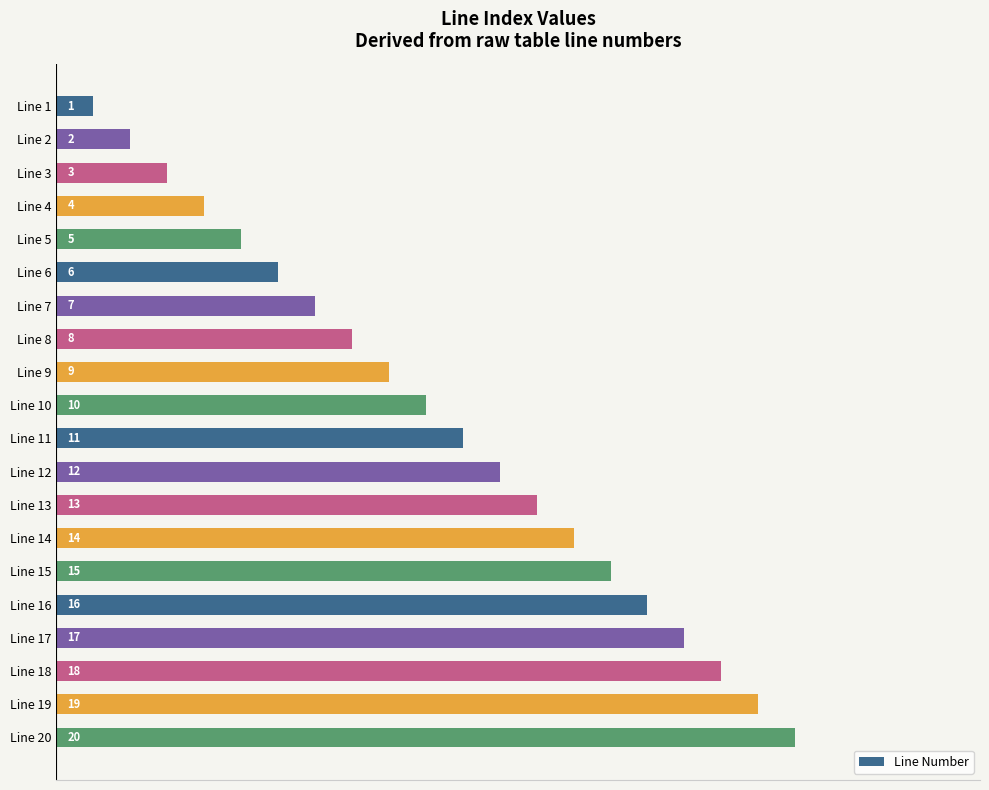

Are the bars horizontal?

Yes